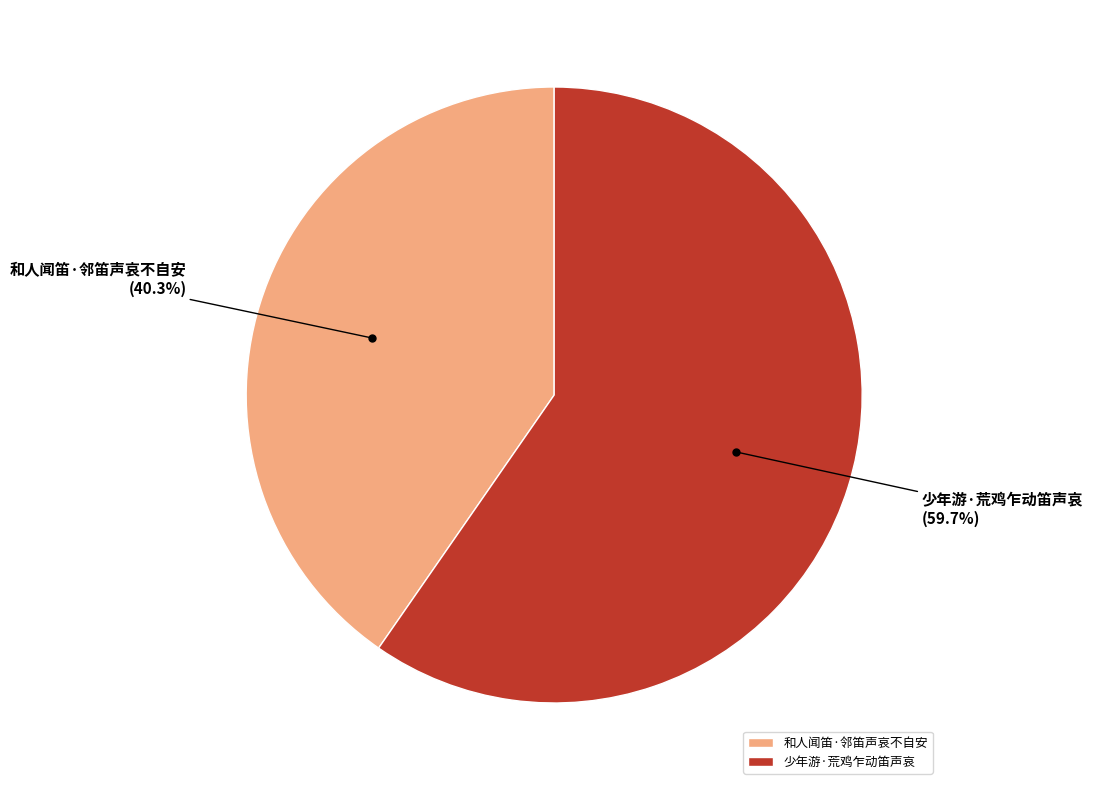

Which category has the biggest portion of the pie?

少年游·荒鸡乍动笛声哀